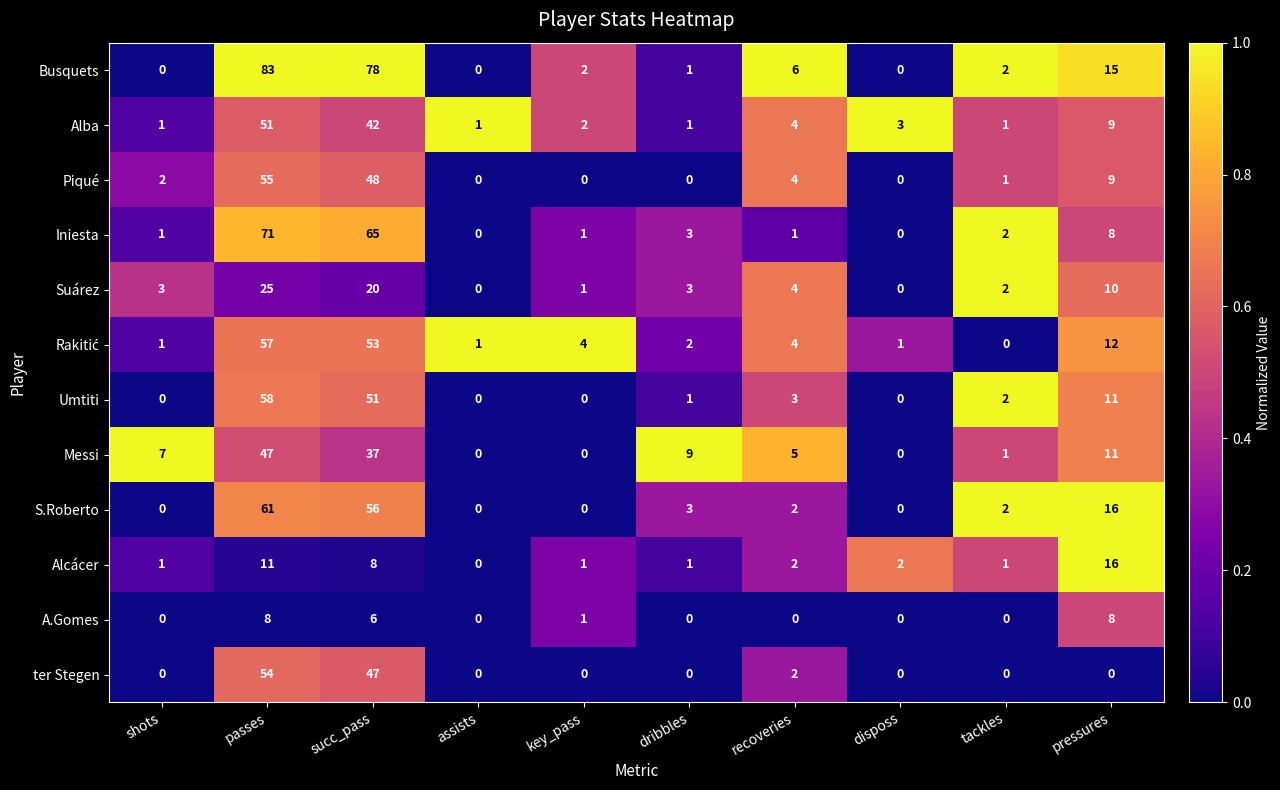

Where is ter Stegen nearest to the value 27?

succ_pass